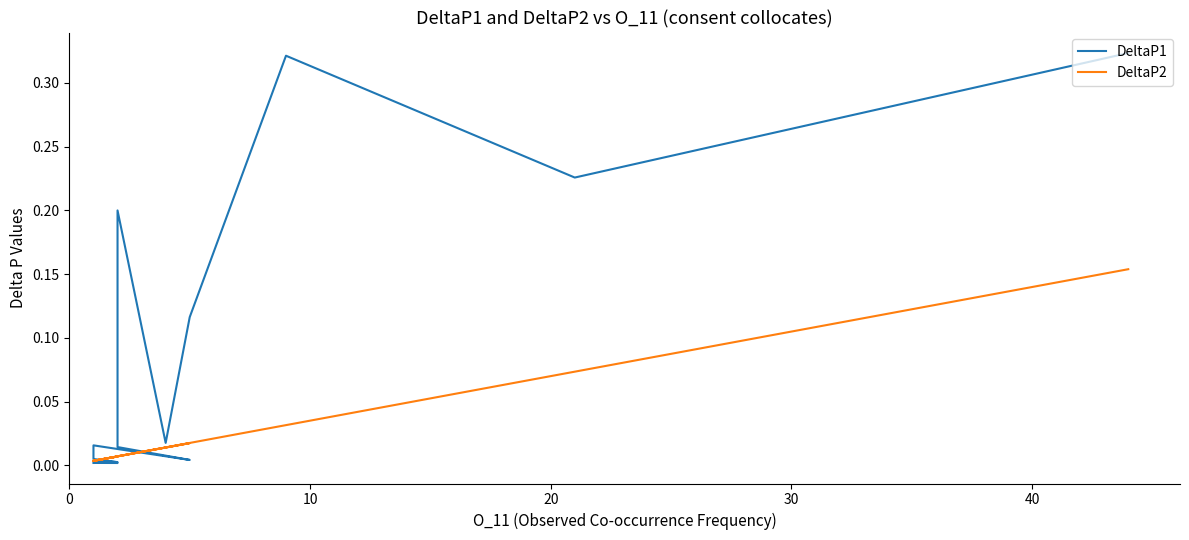

Reading left to right, list all the values displayed in this chart.

DeltaP1: 0.3	0.2	0.3	0.1	0.0	0.2	0.0	0.0	0.0	0.0	0.0	0.0	0.0	0.0	0.0	0.0	0.0	0.0	0.0	0.0
DeltaP2: 0.2	0.1	0.0	0.0	0.0	0.0	0.0	0.0	0.0	0.0	0.0	0.0	0.0	0.0	0.0	0.0	0.0	0.0	0.0	0.0